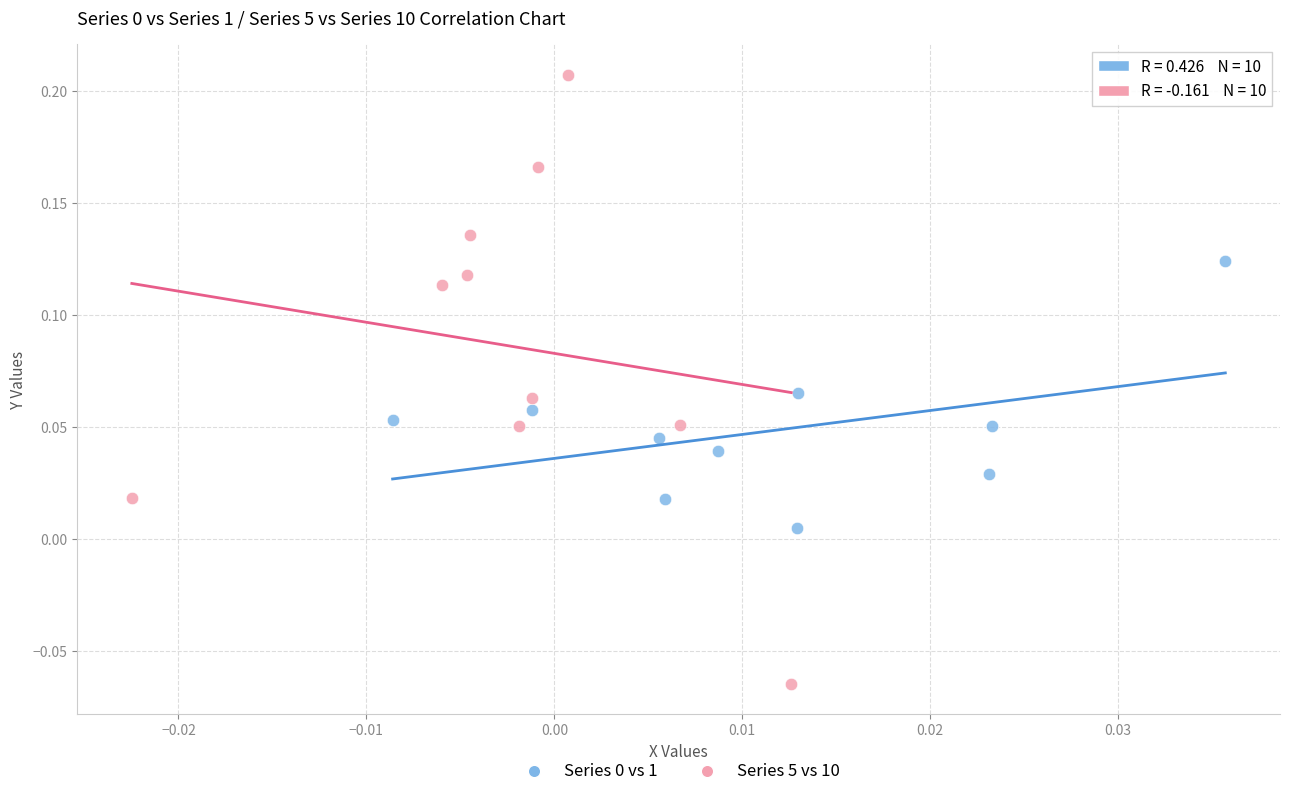

Which series has the widest spread of Y values?

Series 5 vs 10